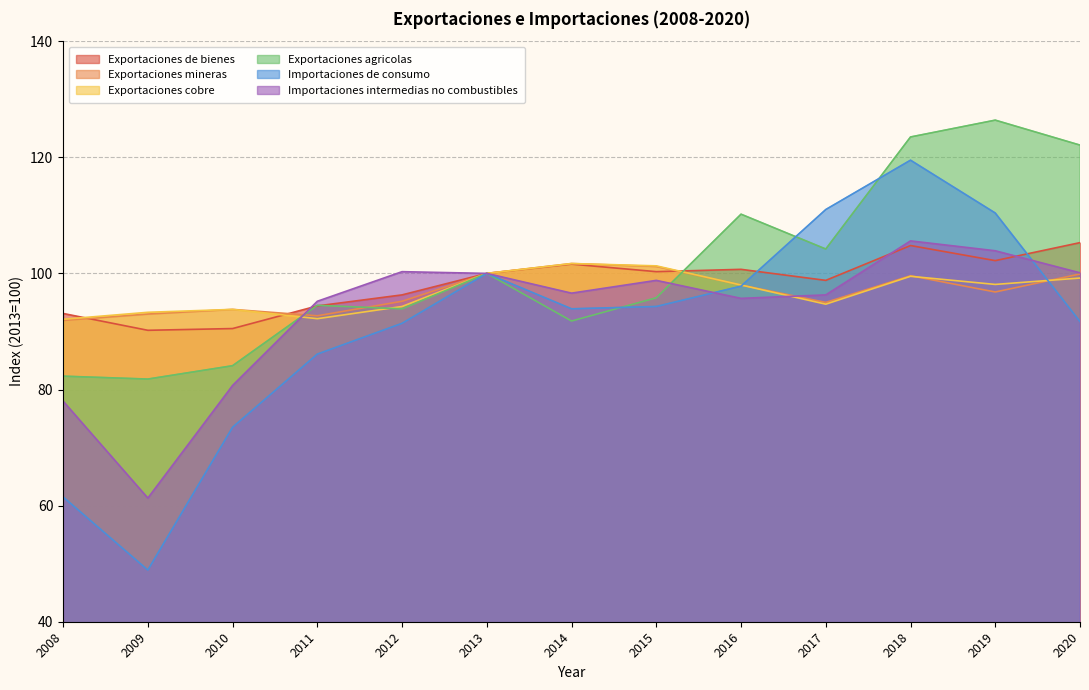

Where do Exportaciones mineras and Exportaciones de bienes first cross each other?

2008 and 2009